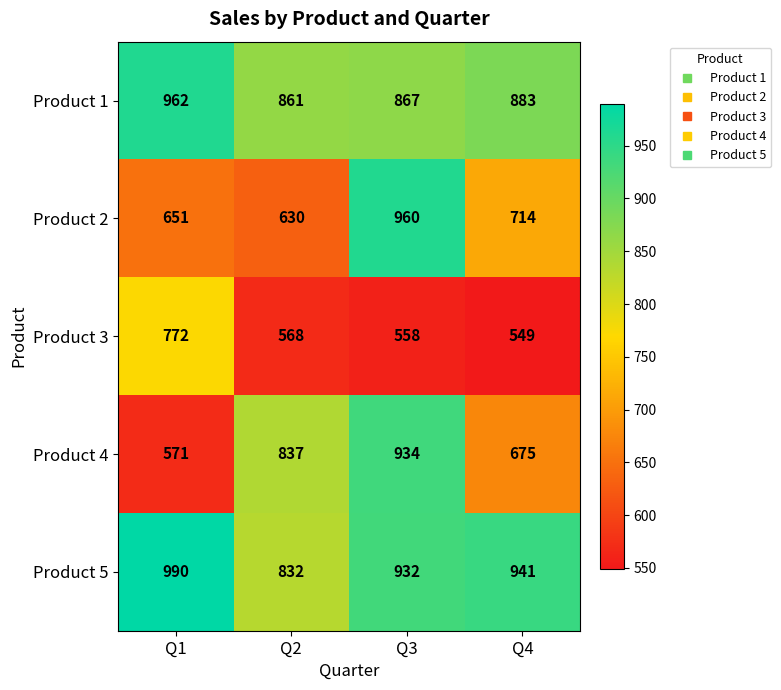

Rank the series at Q1 from highest to lowest value.

Product 5, Product 1, Product 3, Product 2, Product 4